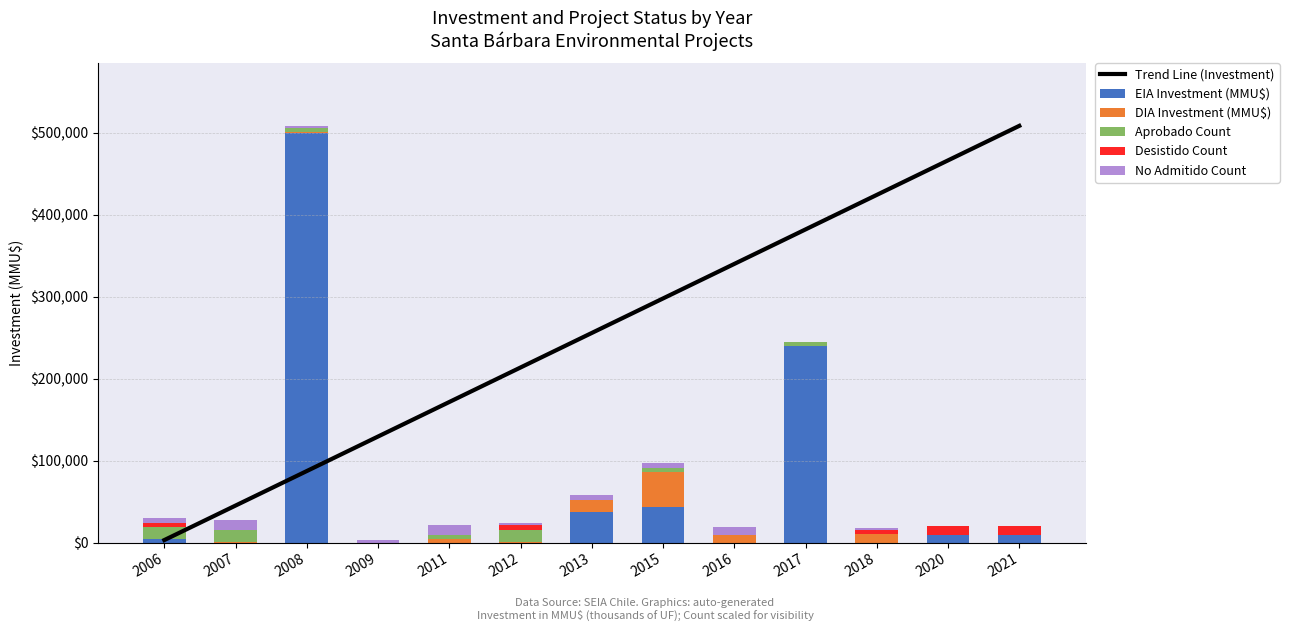

How many groups of bars are there?

13